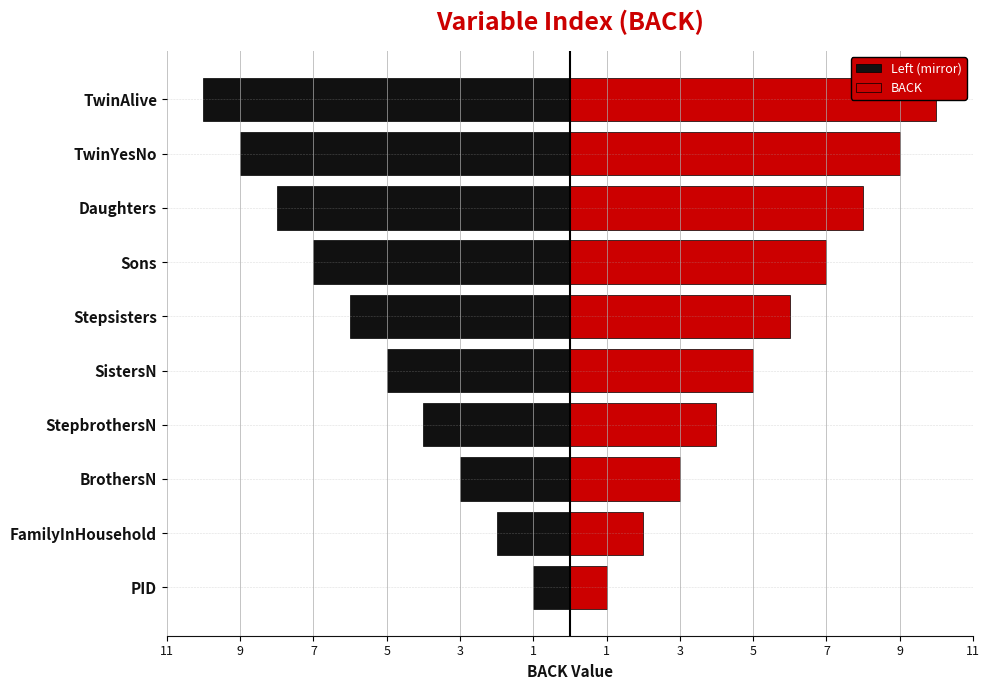

Between 1 and 3, which series saw the biggest shift?

Left (mirror)